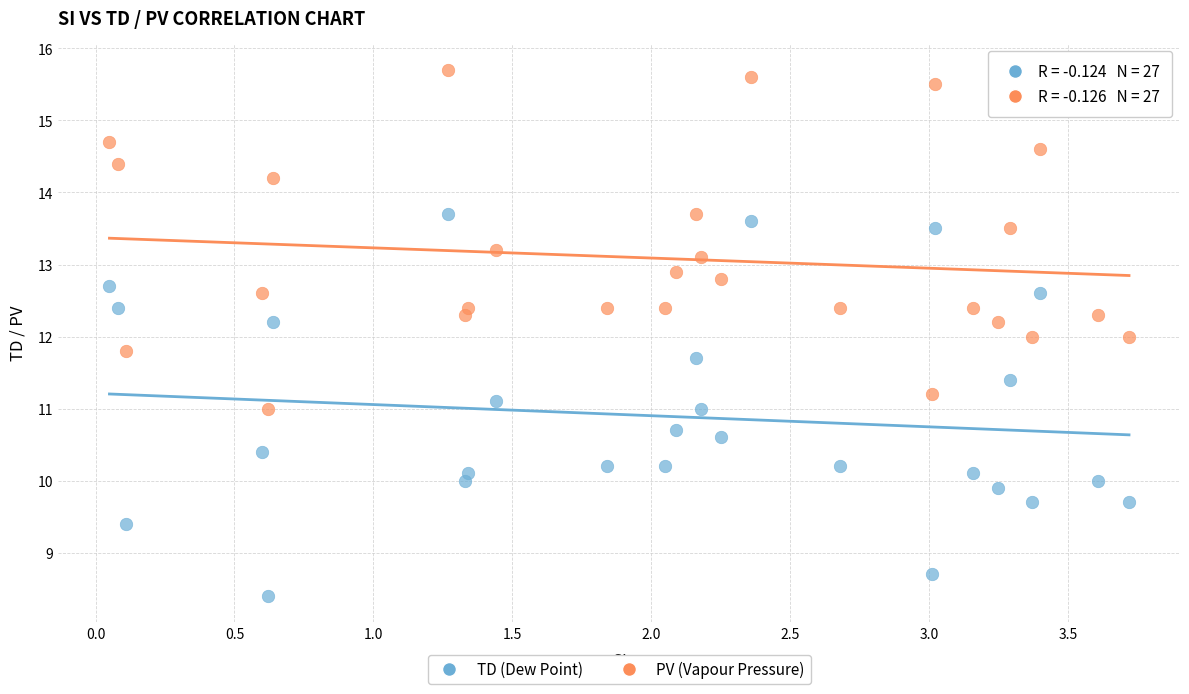

Which series contains the lowest Y value?

TD (Dew Point)